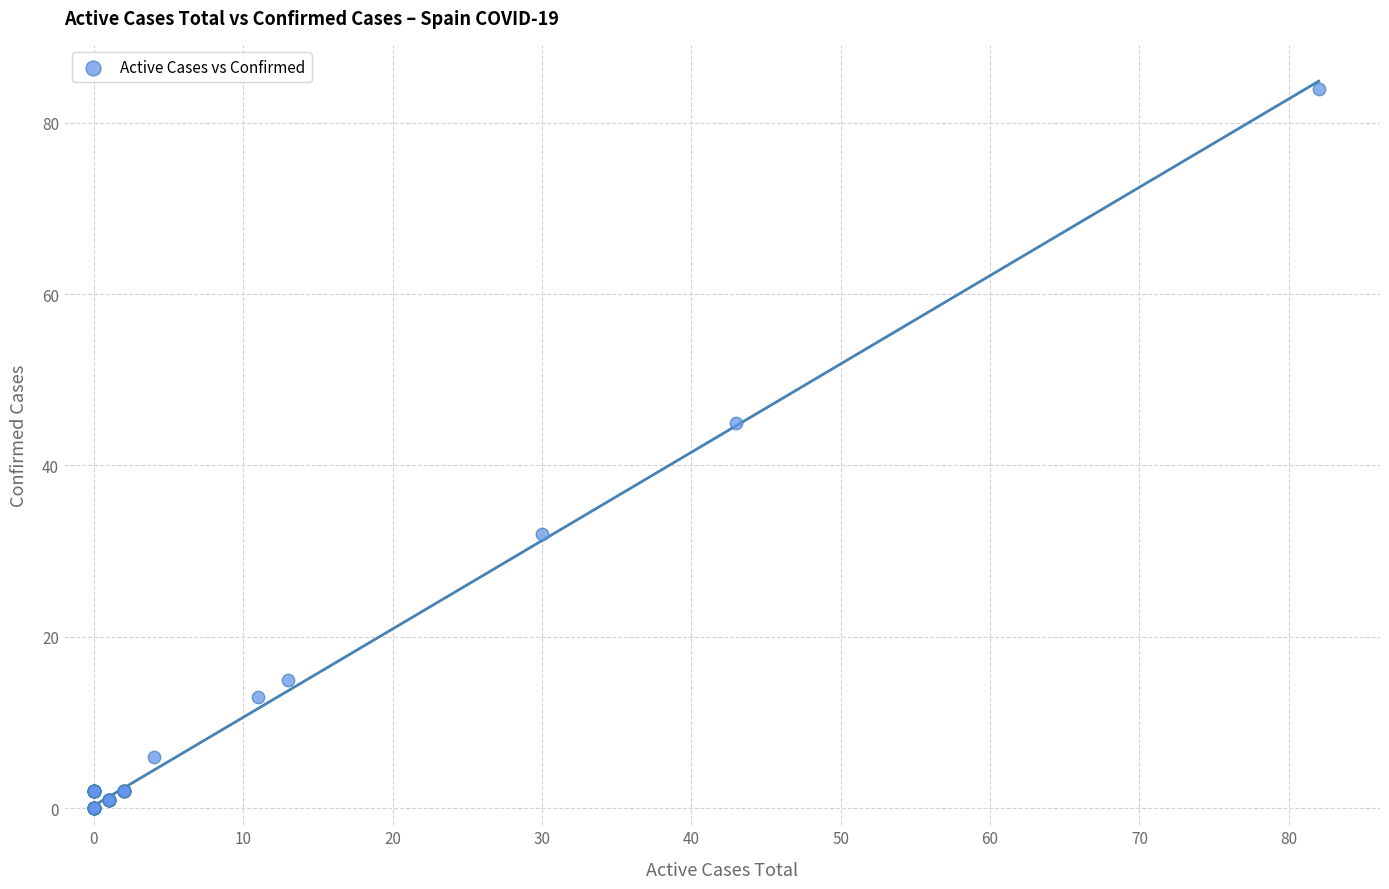

What Y value in the scatter plot is closest to 42?

45